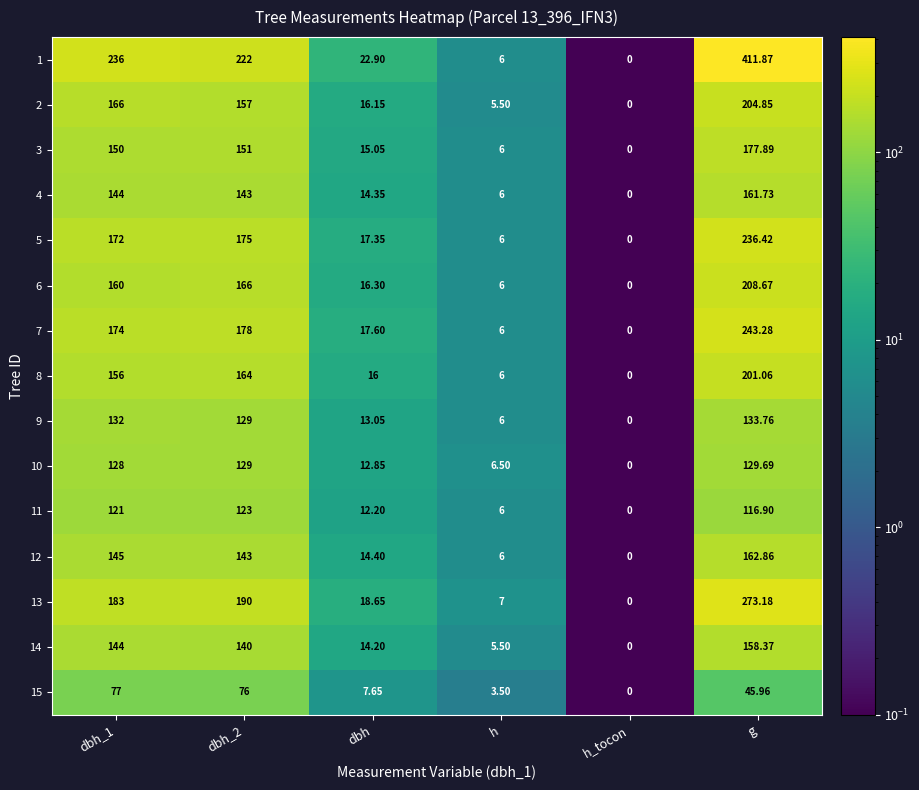

Count the number of categories in the chart.

6